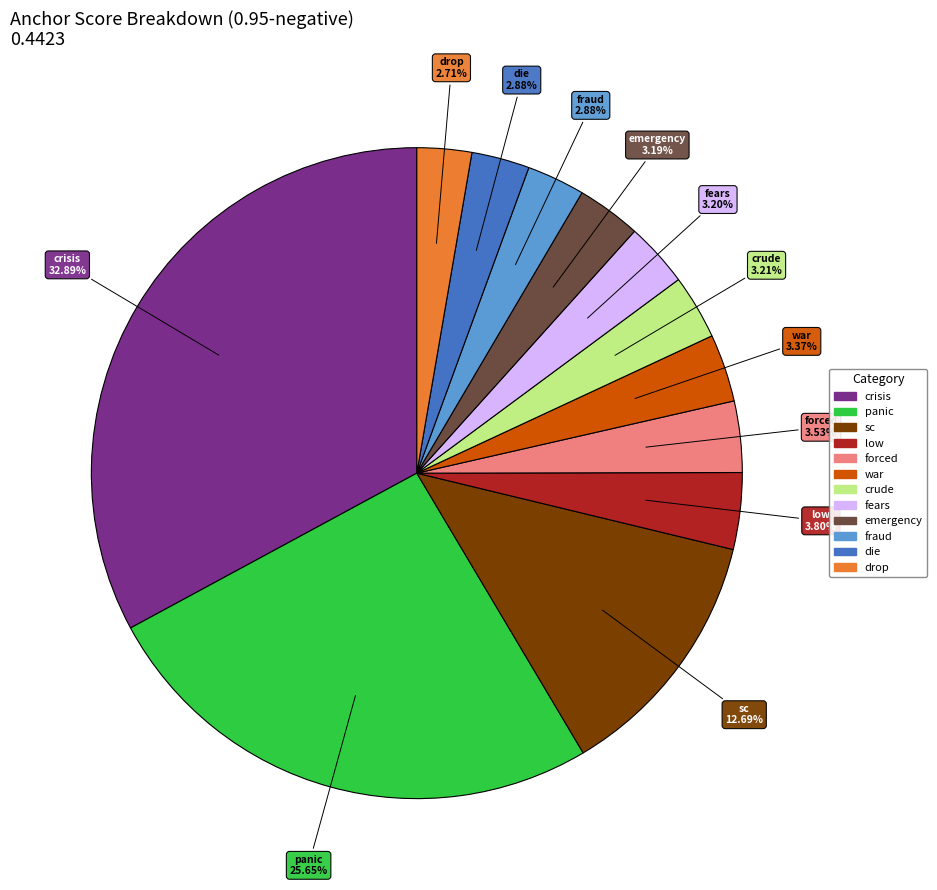

Which slice is the largest?

crisis